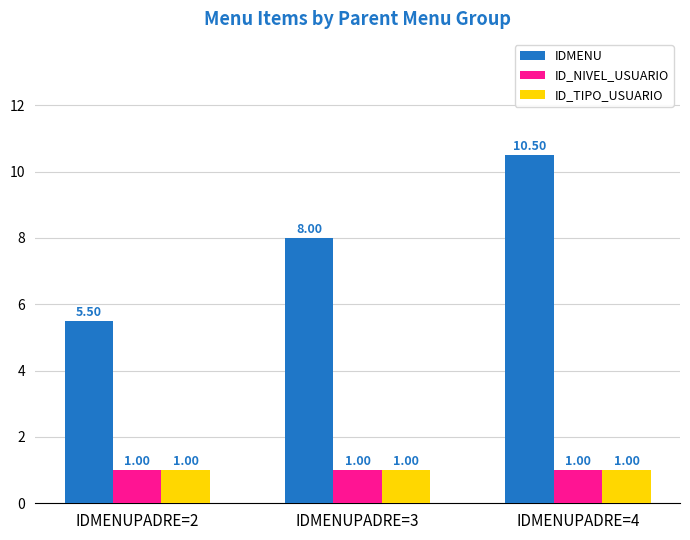

Read the IDMENU value at IDMENUPADRE=4.

10.5